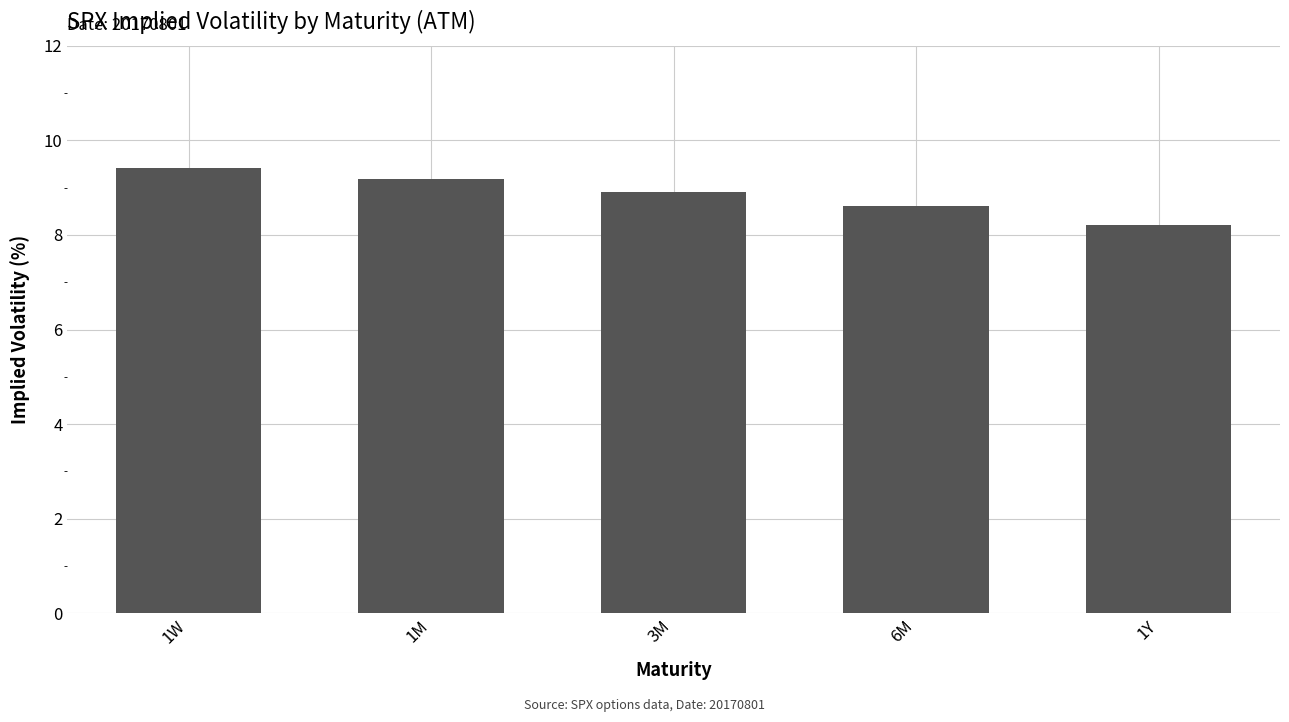

How many bars are there in total?

5